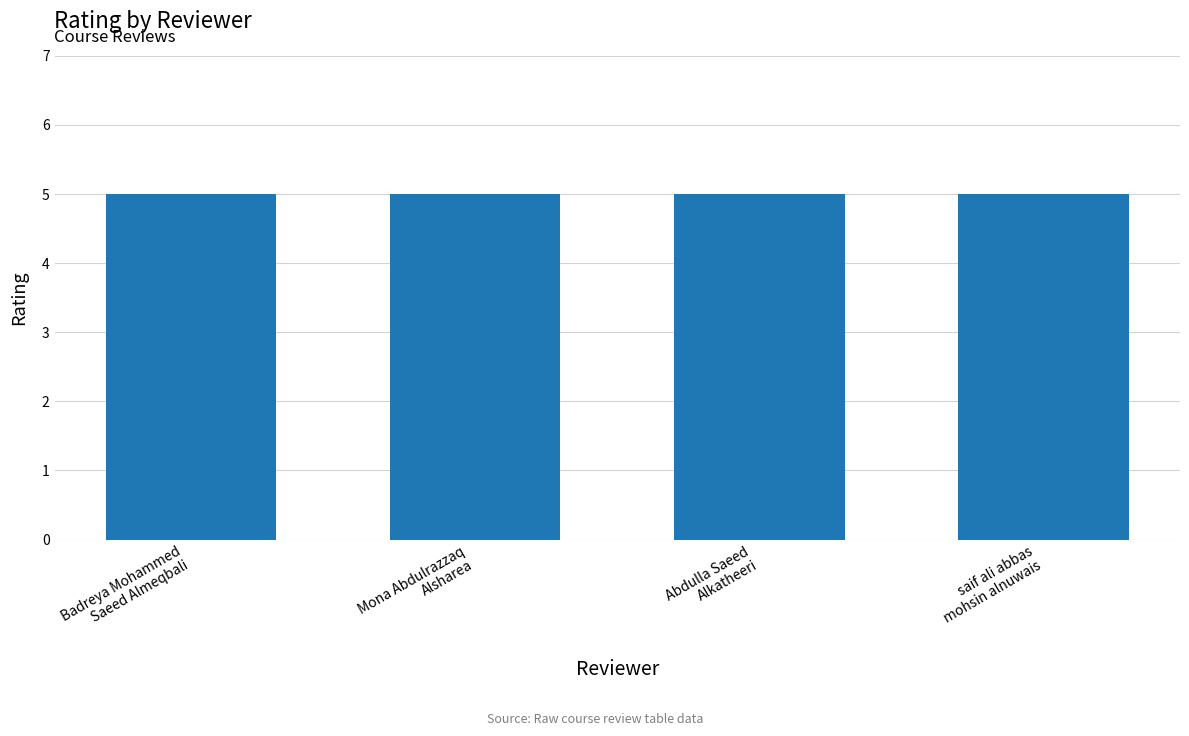

What is the label of the 2nd bar from the left?

Mona Abdulrazzaq
Alsharea